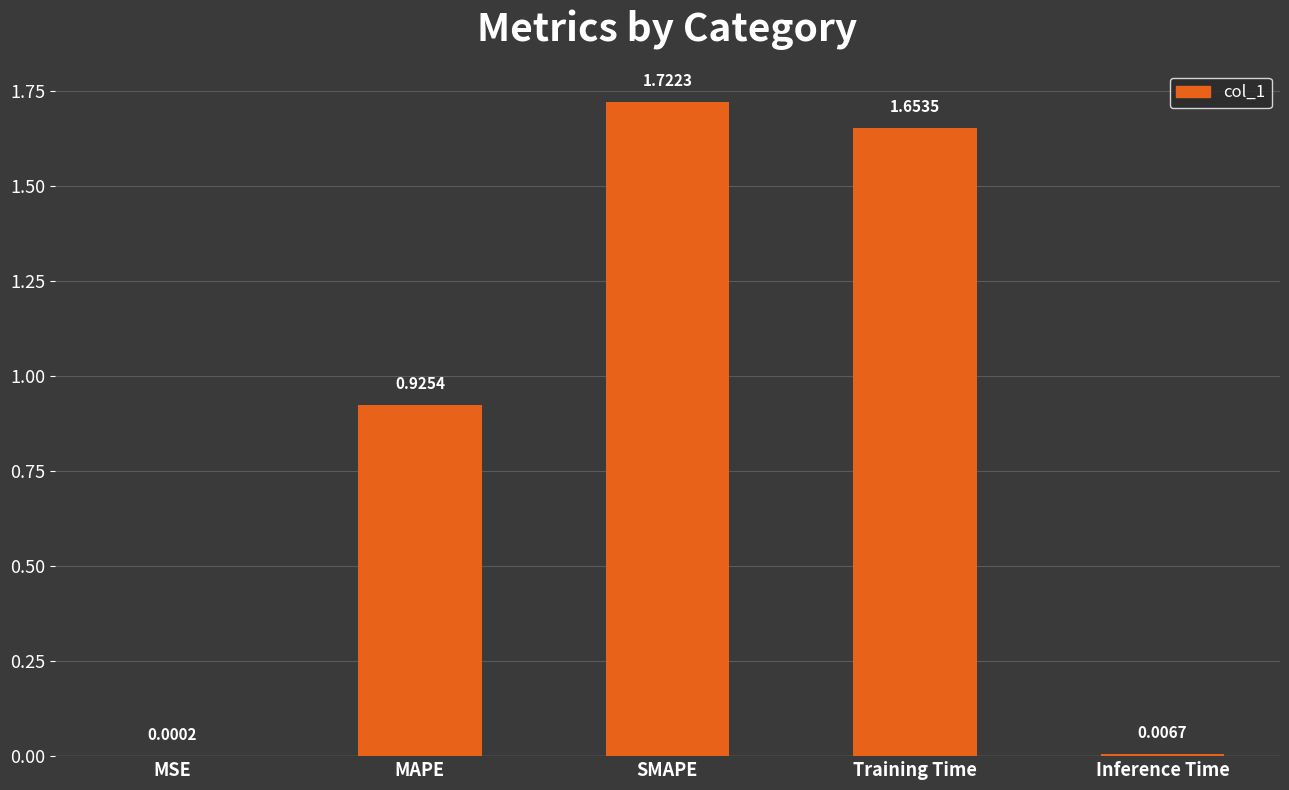

Between MAPE and Inference Time, which is larger?

MAPE